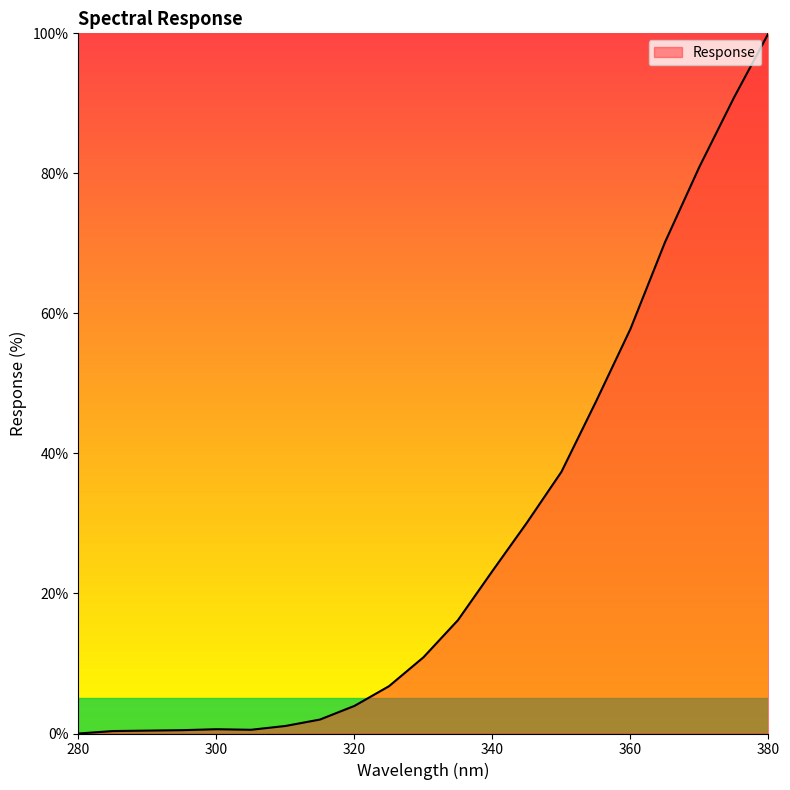

How many lines are shown in the chart?

1